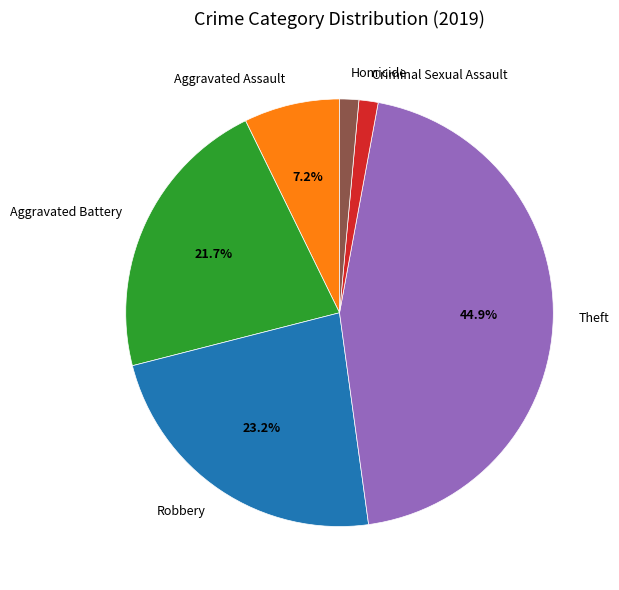

To the nearest percent, what is the average slice percentage?

17%